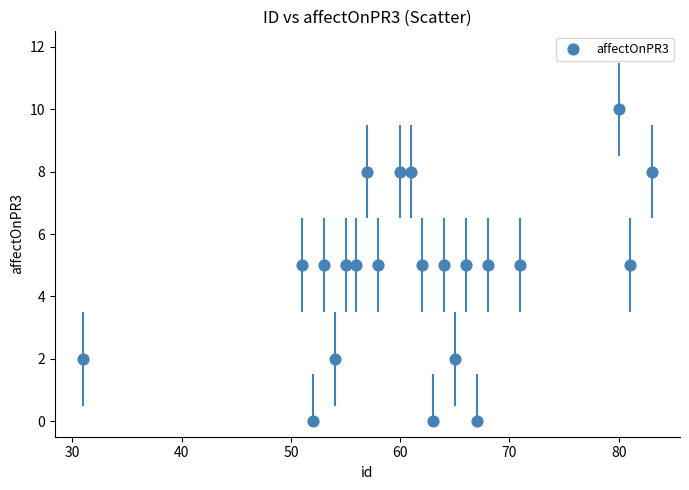

What is the range of X values (max minus min)?

52